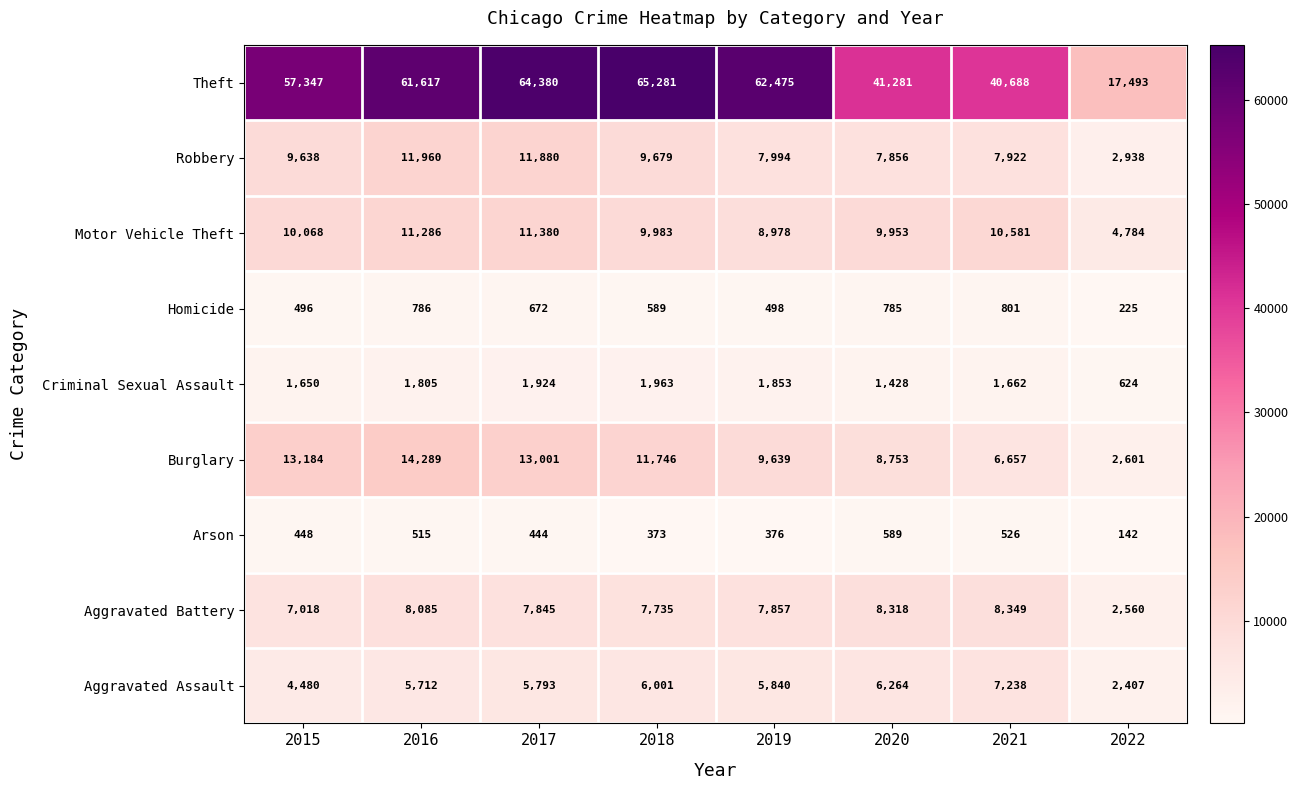

Which label corresponds to the largest value in the chart?

2018